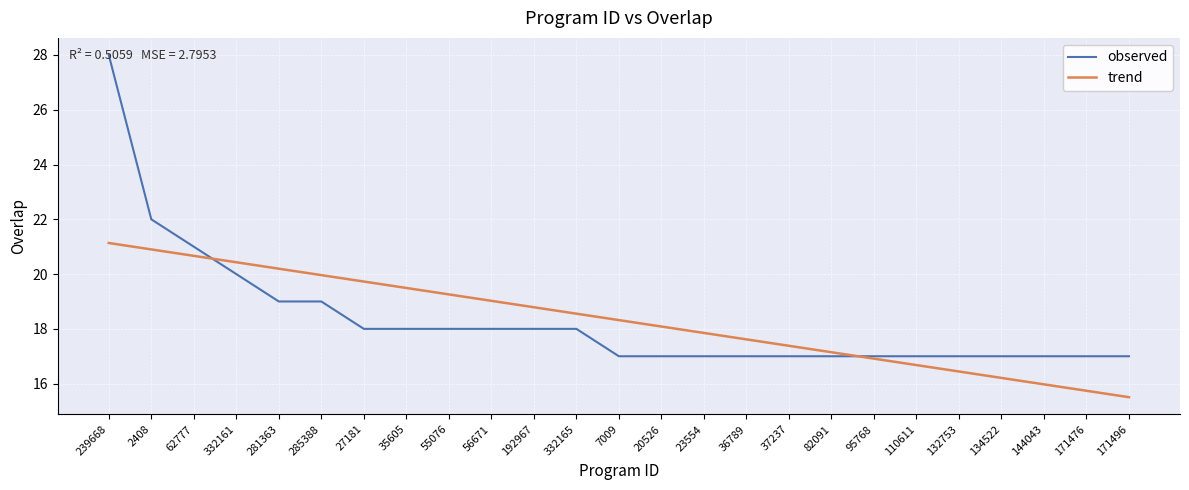

True or false: trend and observed cross at least once.

True